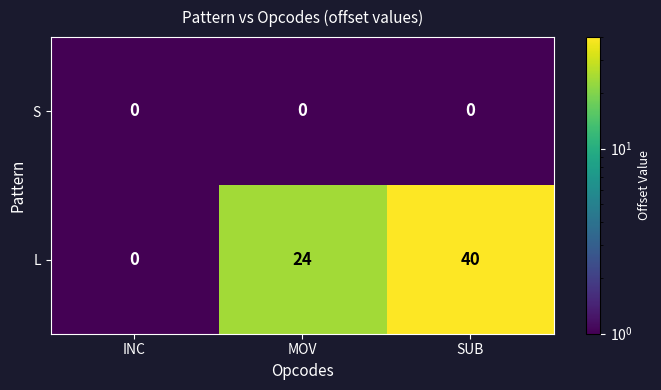

Reading left to right, what are all the values shown in this chart?

S: 0	0	0
L: 0	24	40